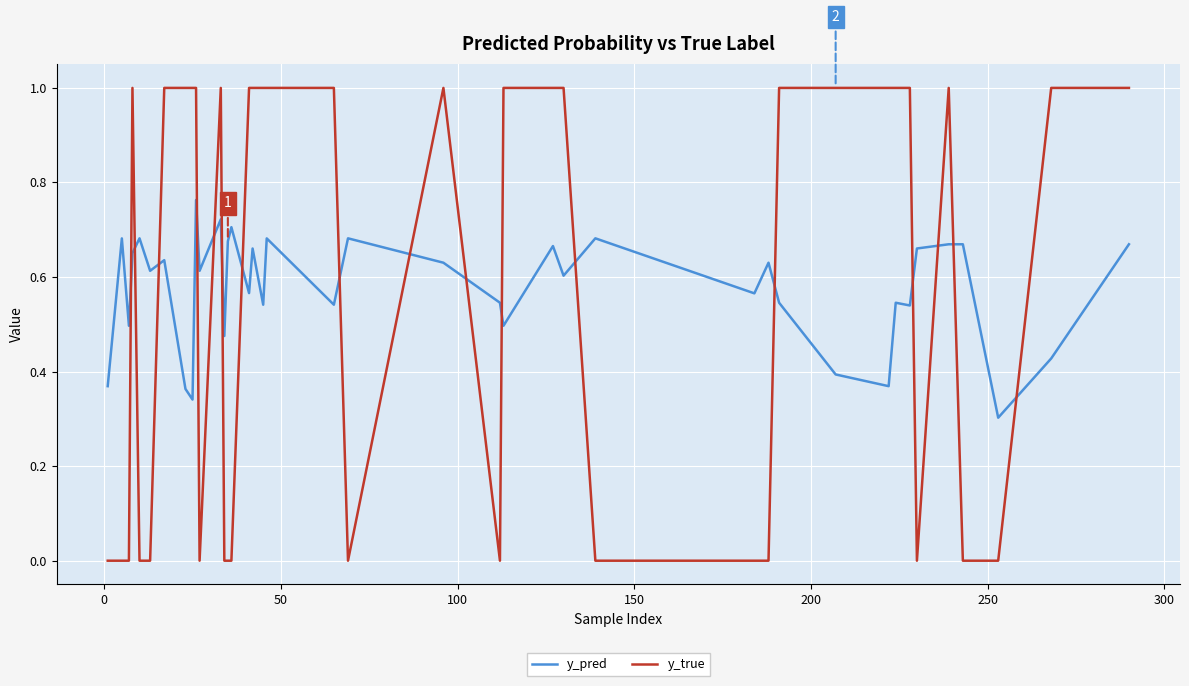

How many distinct data groups are displayed?

2